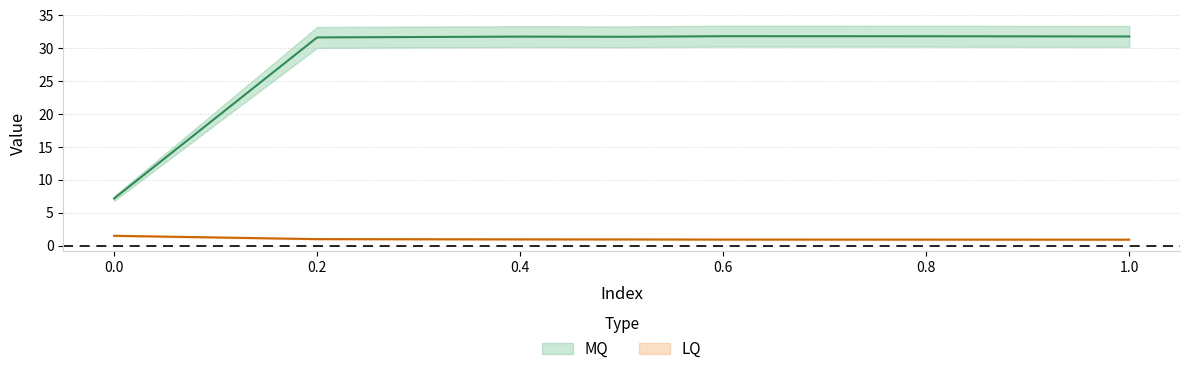

What is the label of the 5th point from the left?

0.6